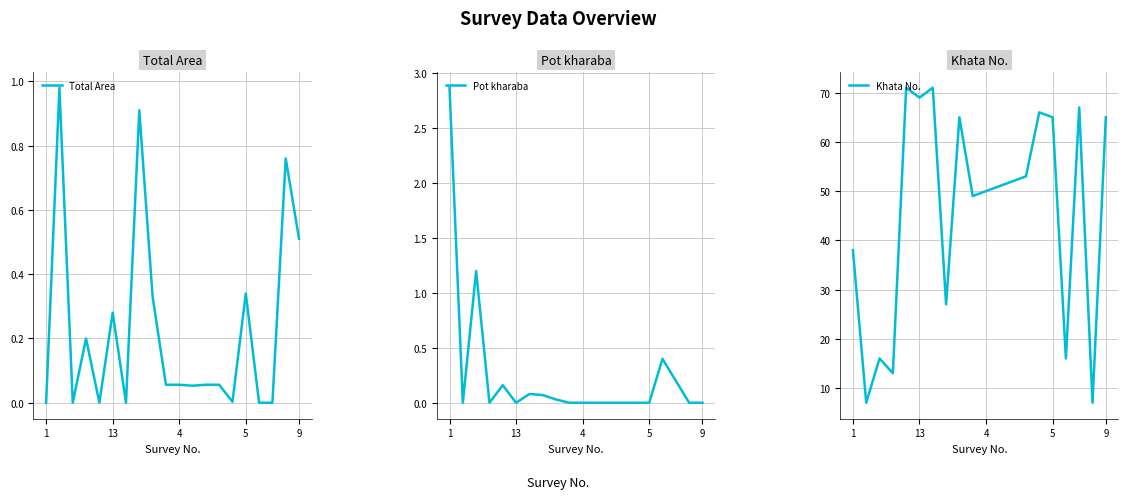

How many lines are shown in the chart?

3